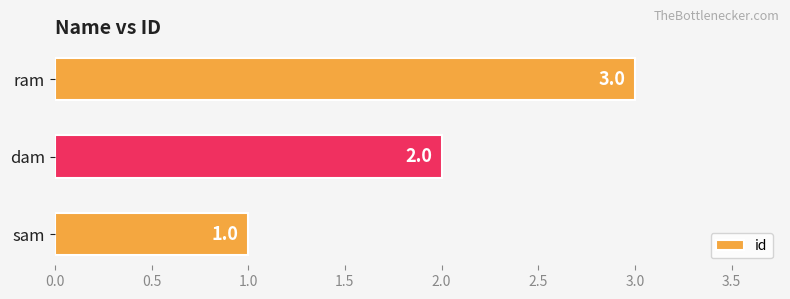

Which has a higher value, dam or ram?

ram